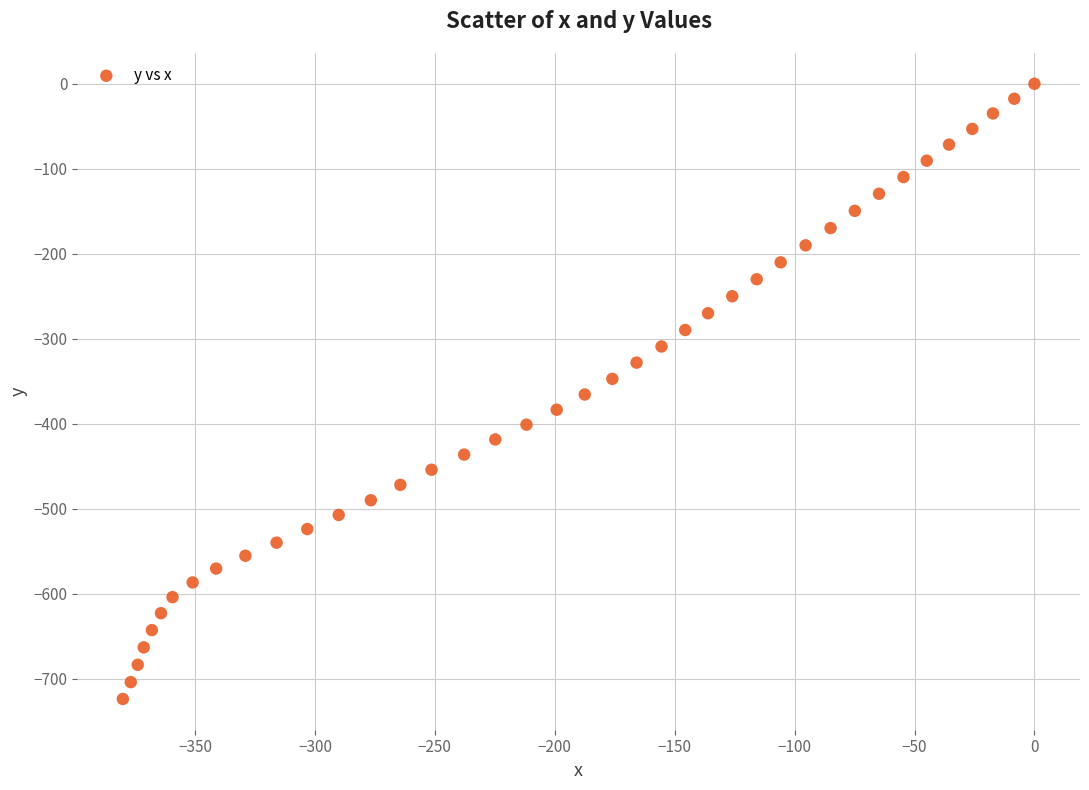

What is the range of Y values (max minus min)?

723.8